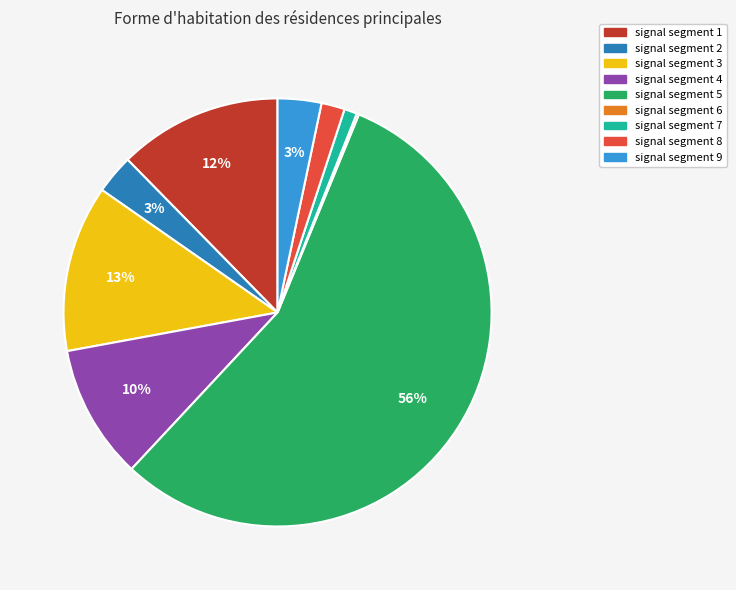

What percentage is the signal segment 7 slice, to the nearest percent?

1%